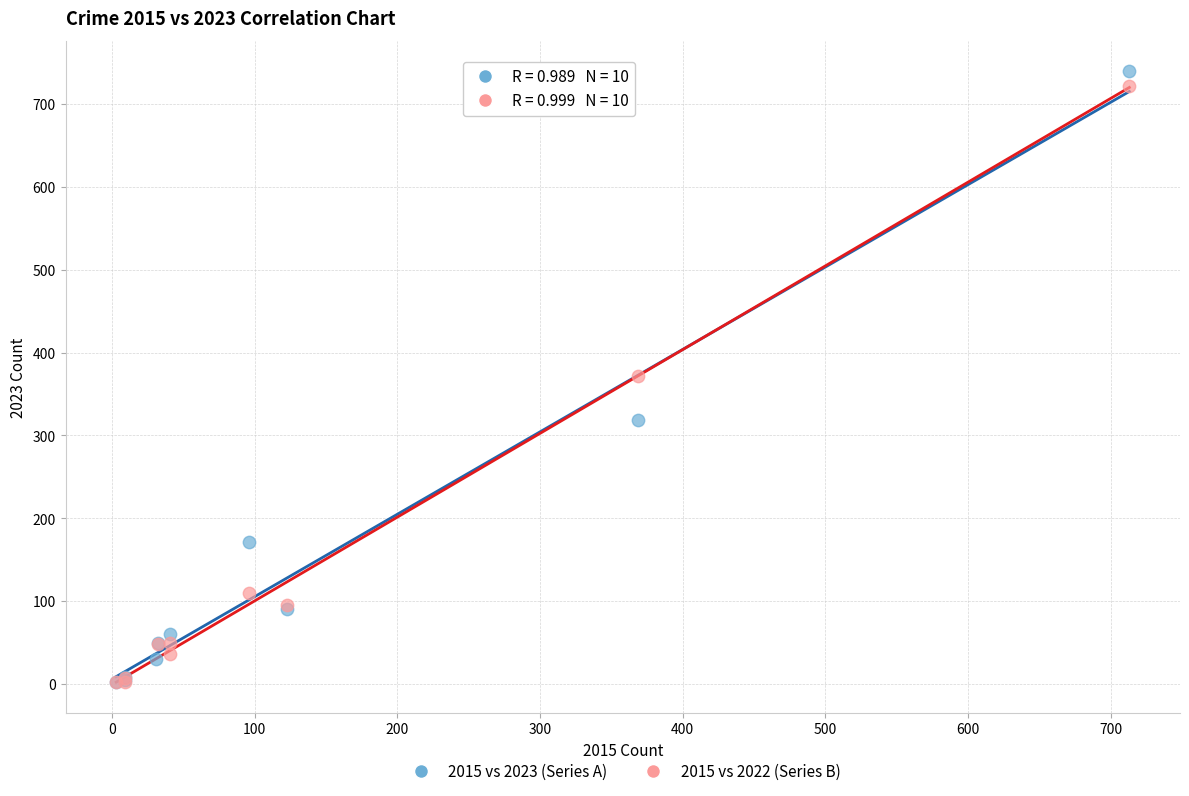

Which series has the widest spread of Y values?

2015 vs 2023 (Series A)